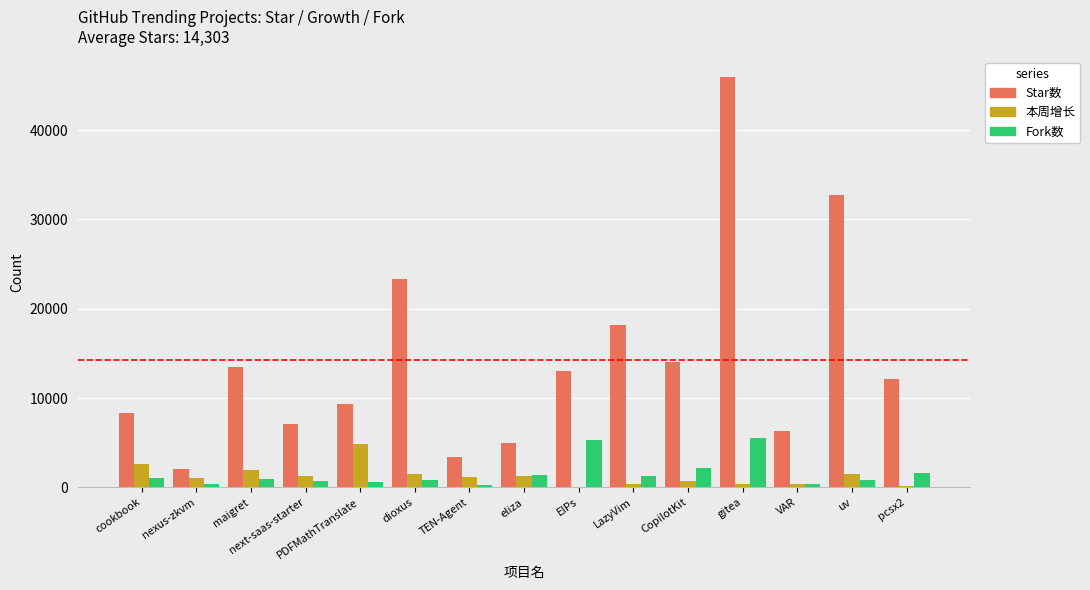

How many groups of bars are there?

15